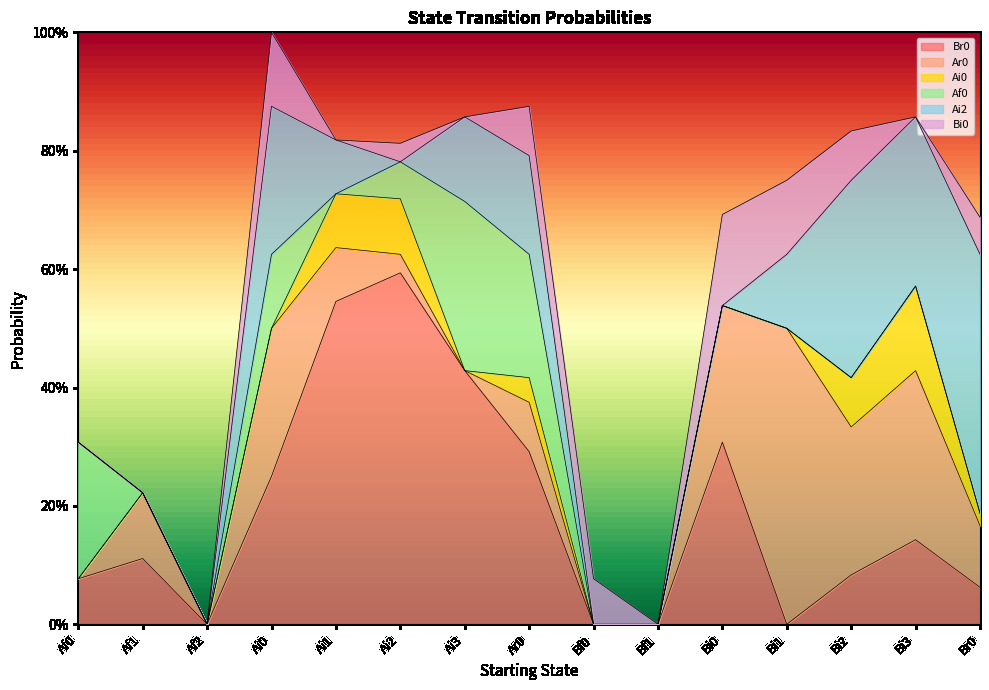

Rank the series at Bi2 from lowest to highest value.

Af0, Br0, Ai0, Bi0, Ar0, Ai2